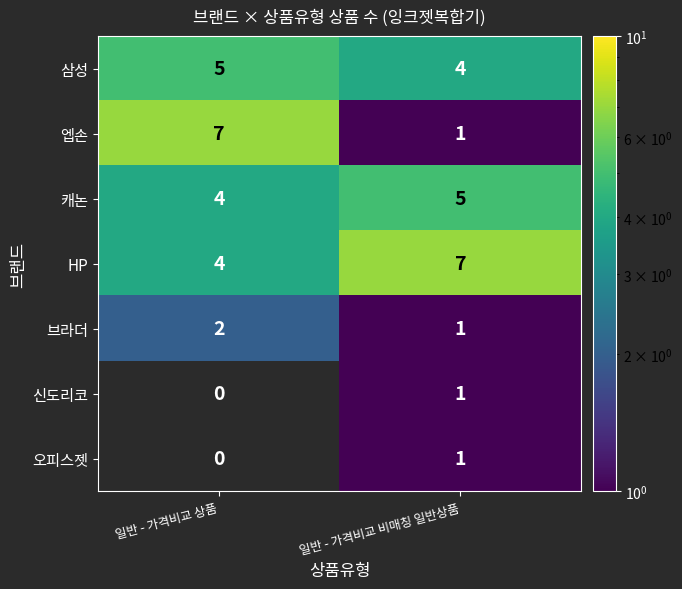

The value of 삼성 at 일반 - 가격비교 비매칭 일반상품 is 4. True or false?

True